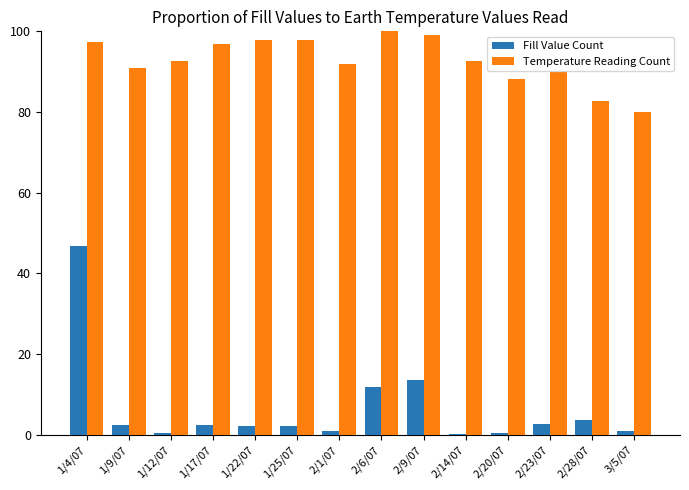

What is the value of the Fill Value Count bar at the 7th from the left?

0.9